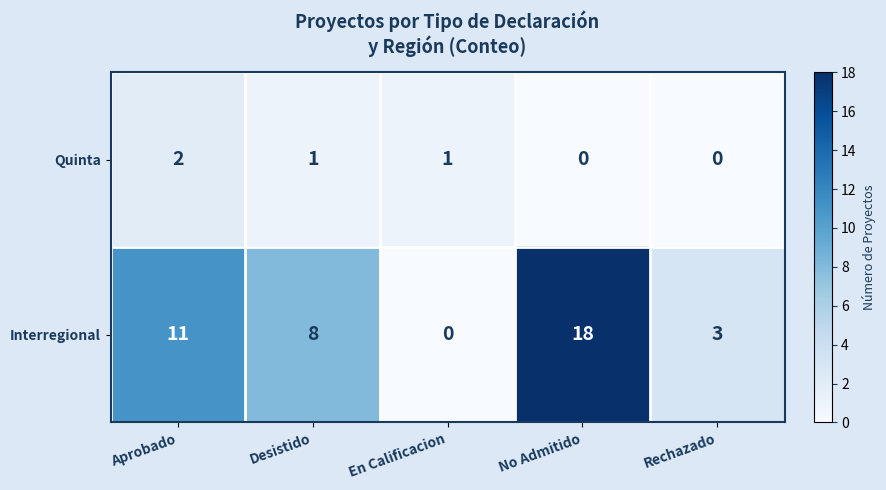

At which label does Interregional reach its peak?

No Admitido